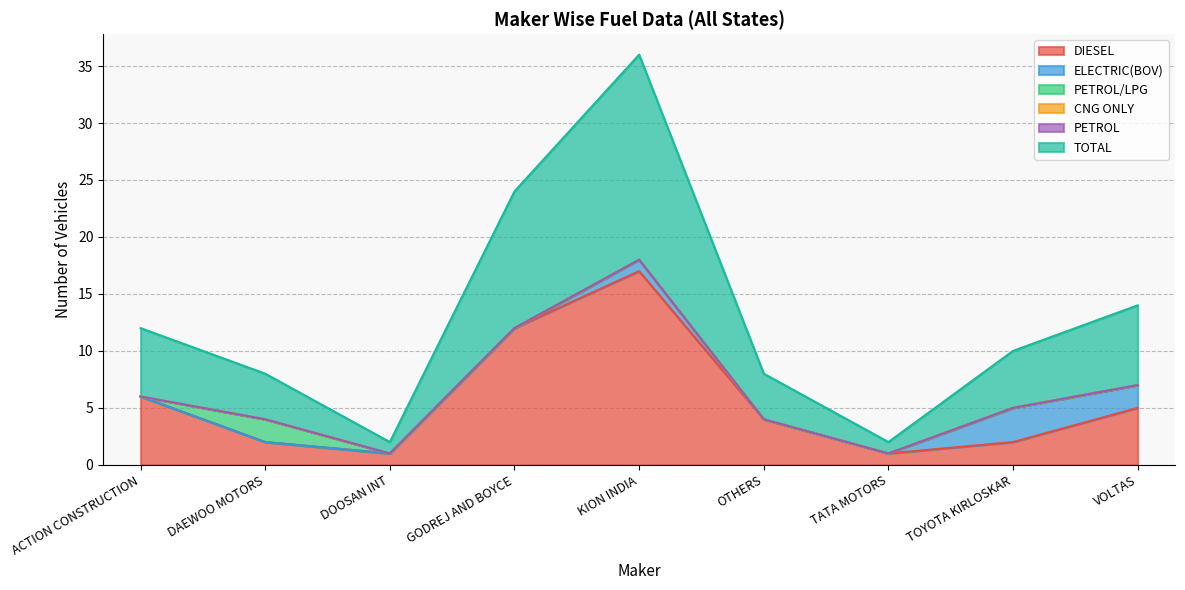

True or false: PETROL and CNG ONLY intersect in this chart.

False